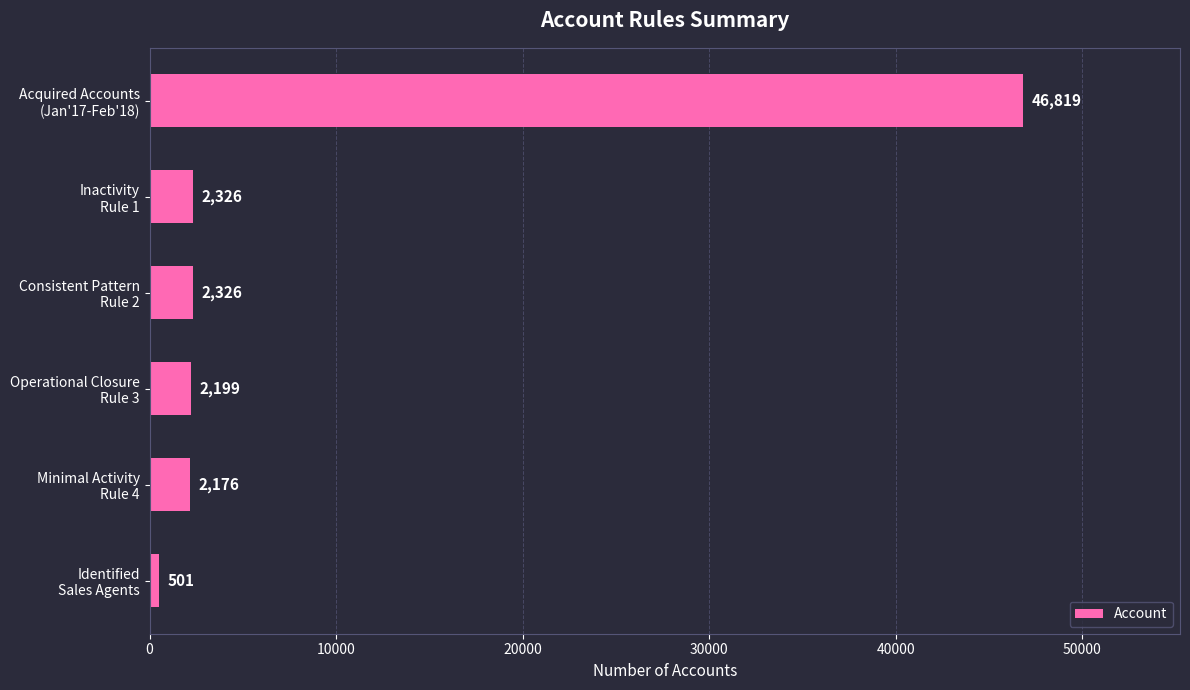

What is the smallest value displayed?

501